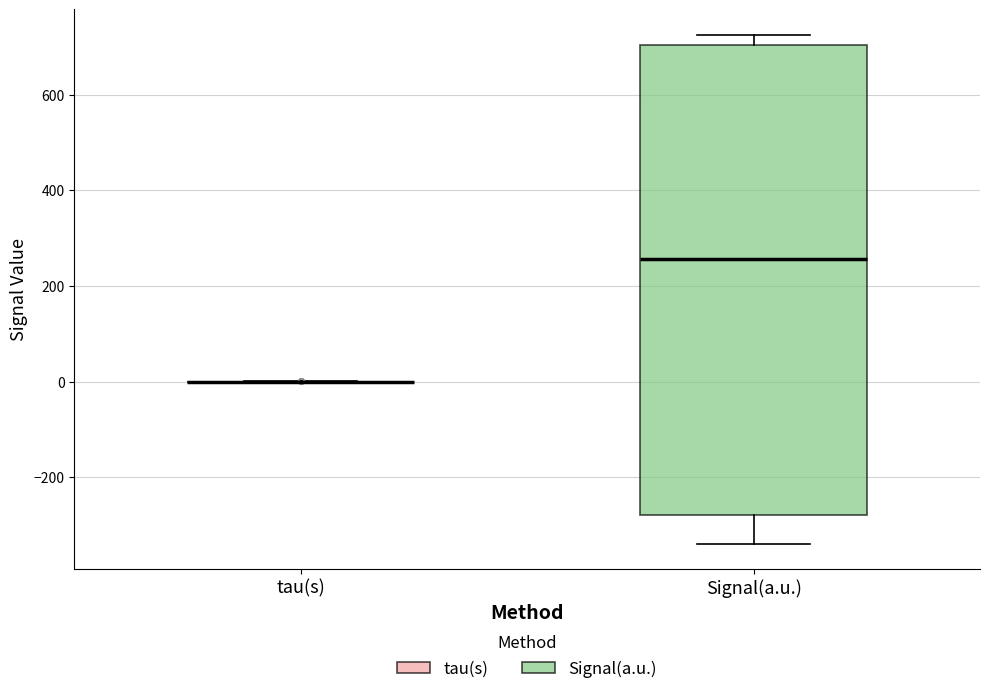

Comparing the boxes themselves (not the whiskers), which one is the tallest?

Signal(a.u.)